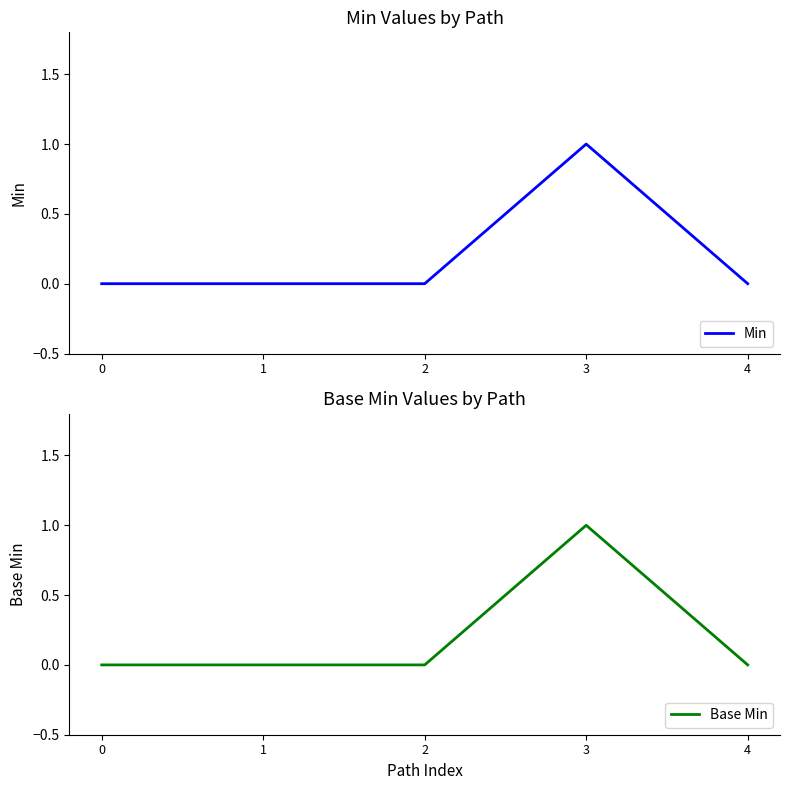

The value of Min at 2 is -1. True or false?

False